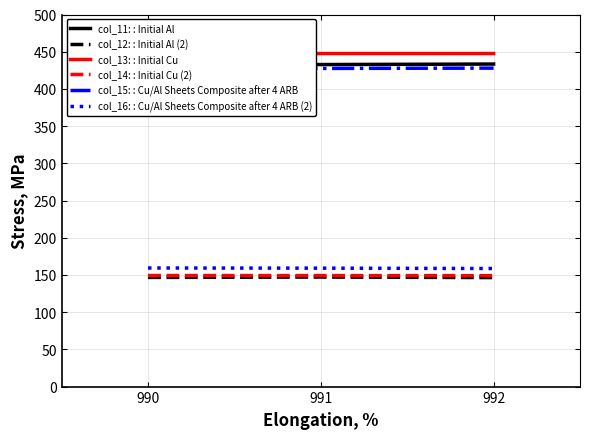

What is the minimum value for col_16: : Cu/Al Sheets Composite after 4 ARB (2)?

158.7